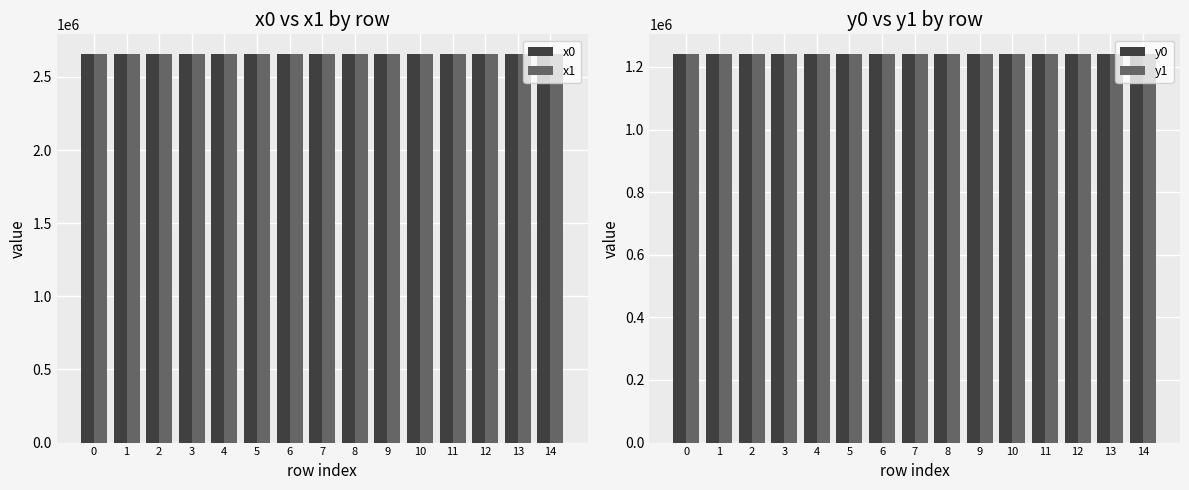

What is the value of the x1 bar at the 2nd from the left?

2657971.2